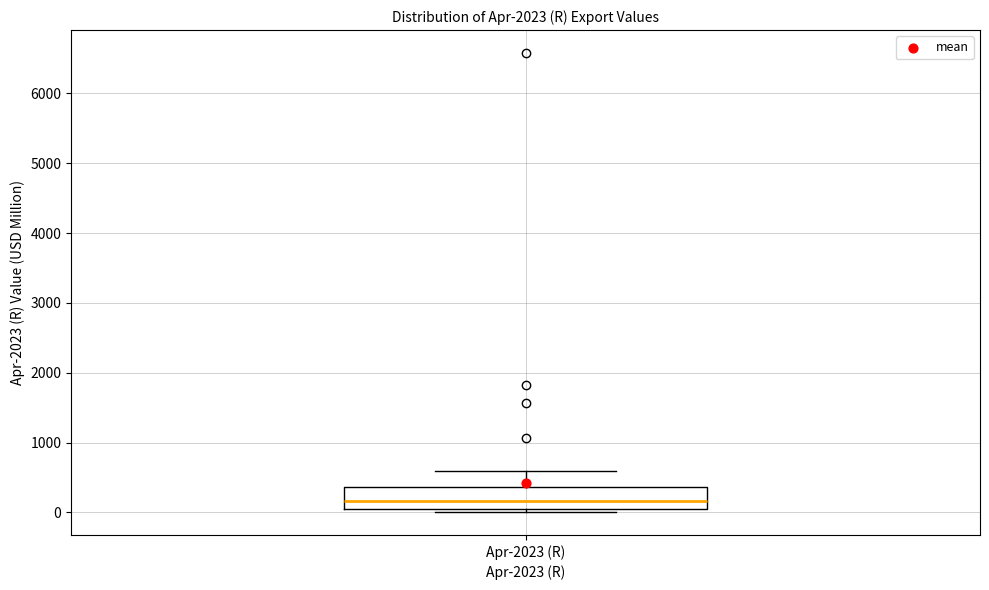

Read this box plot against the y-axis: the position of the median line, the range covered by the box, and the ends of both whiskers. The values are not printed on the chart, so give them approximately, as read against the axis.

median 200, box 0 to 400, whiskers 0 (just below the box's lower edge) to 600